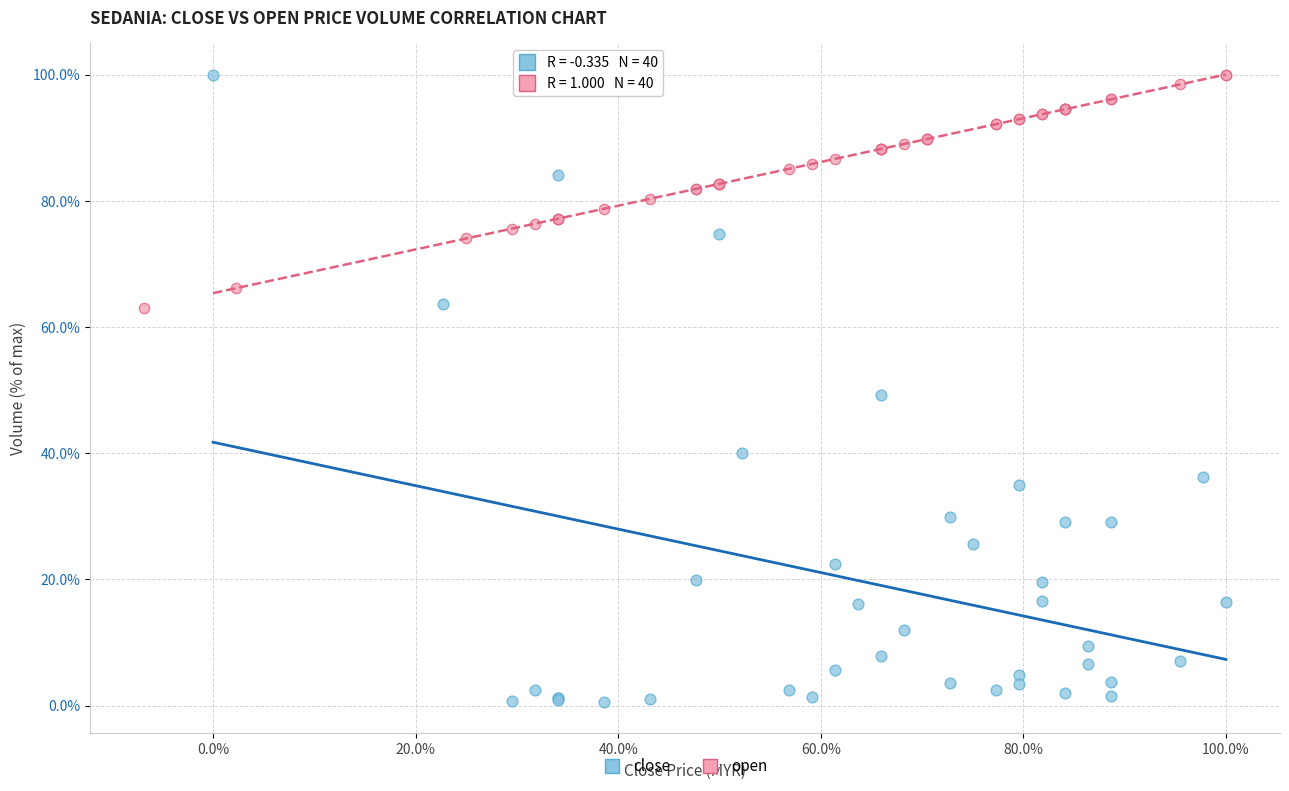

What are all the series names shown in the legend?

close, open